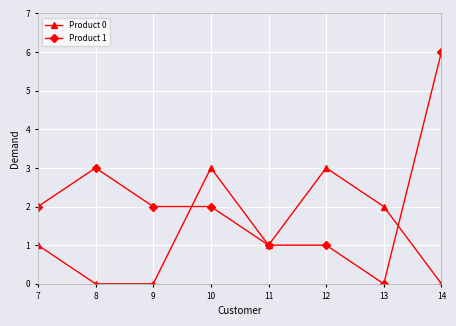

What is the spread (max minus min) of values at 12?

2